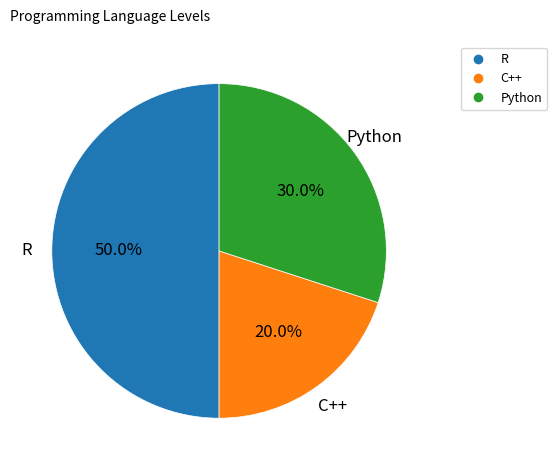

To the nearest percent, what percentage of the pie is Python?

30%